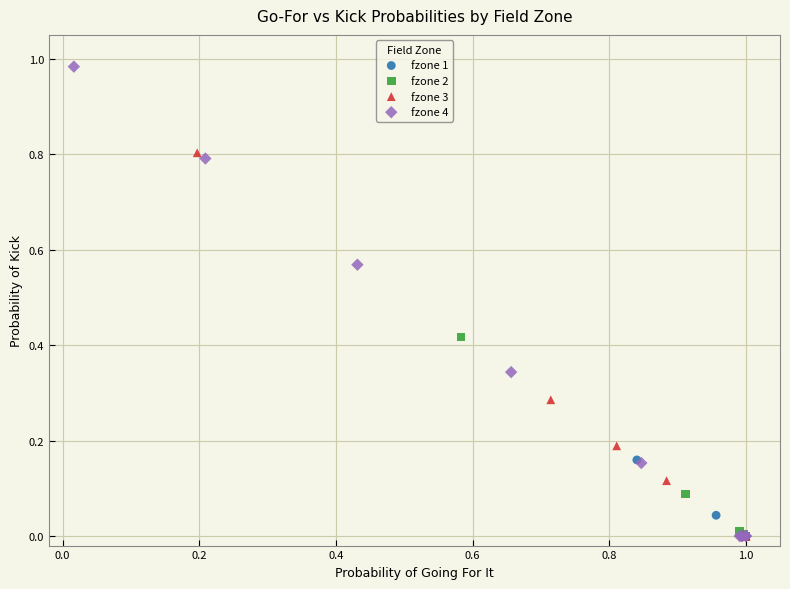

Which series contains the highest Y value?

fzone 4